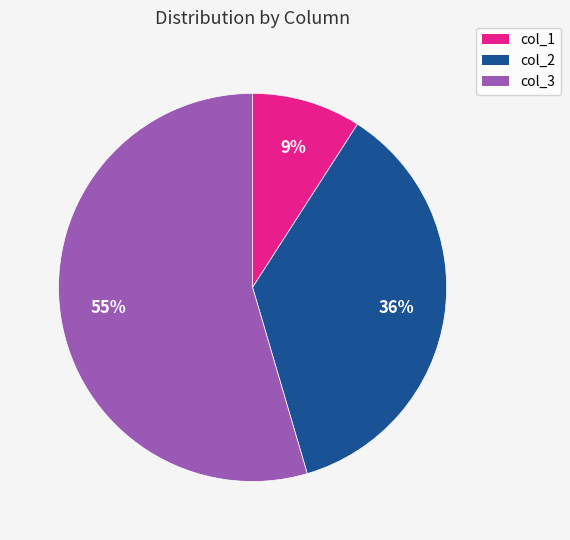

Which slice is the largest?

col_3